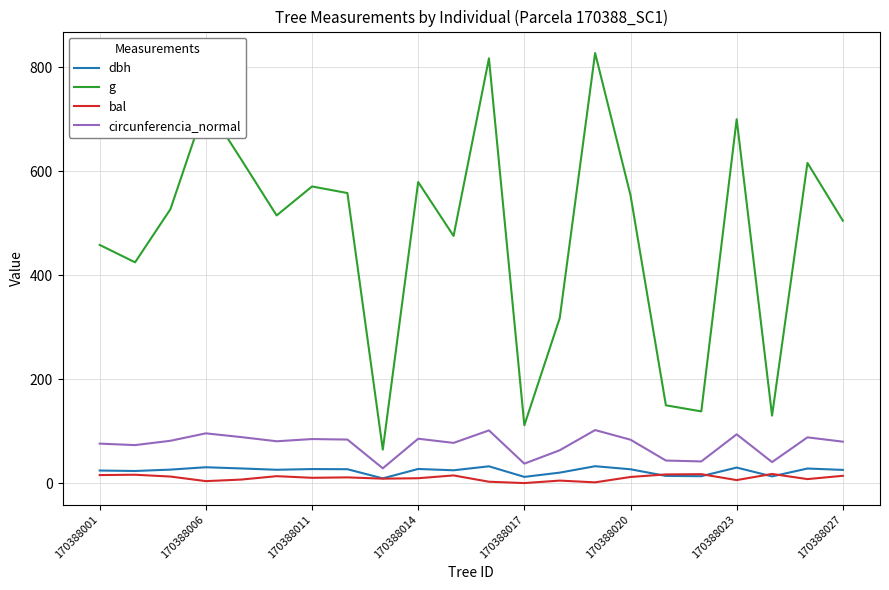

True or false: g and dbh intersect in this chart.

False